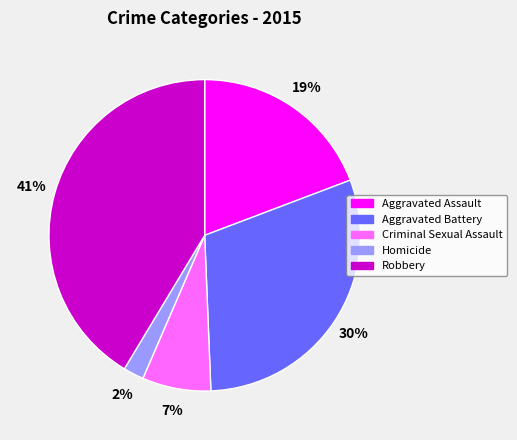

Which category has the smallest portion of the pie?

Homicide